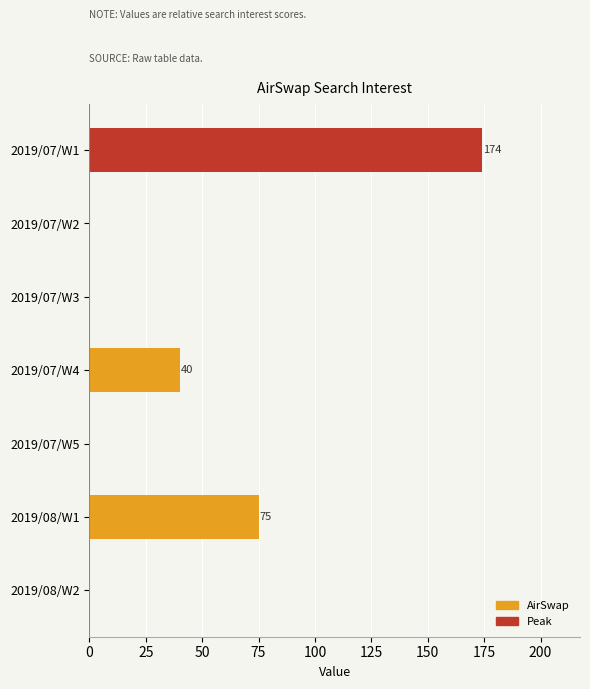

Are the bars grouped side by side (vs. stacked)?

No